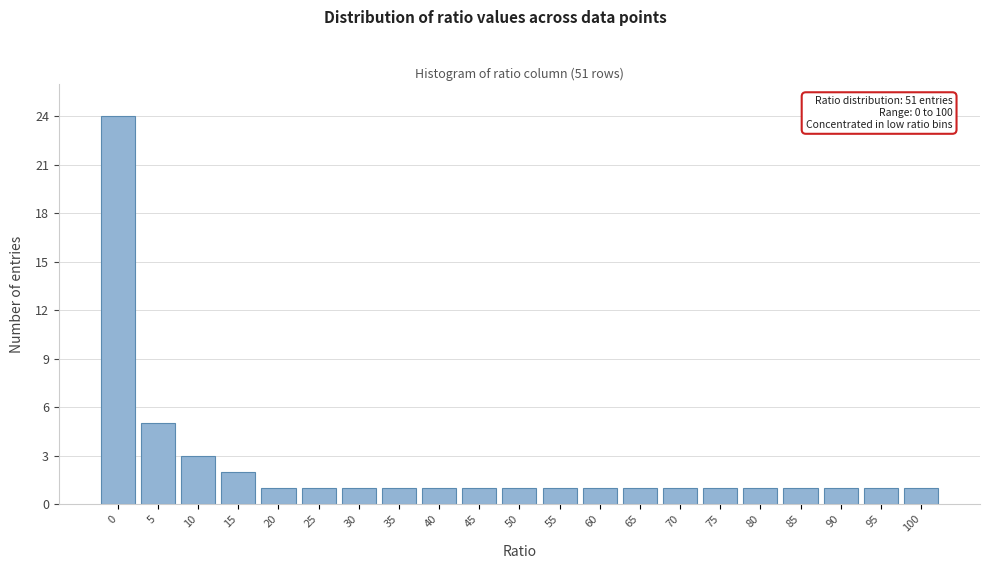

Reading right to left, list all the values displayed in this chart.

100=1	95=1	90=1	85=1	80=1	75=1	70=1	65=1	60=1	55=1	50=1	45=1	40=1	35=1	30=1	25=1	20=1	15=2	10=3	5=5	0=24